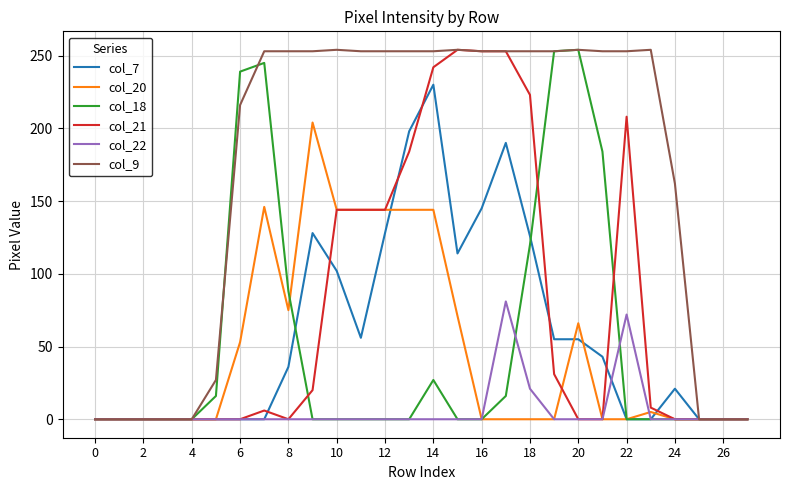

What is the greatest value displayed?

254